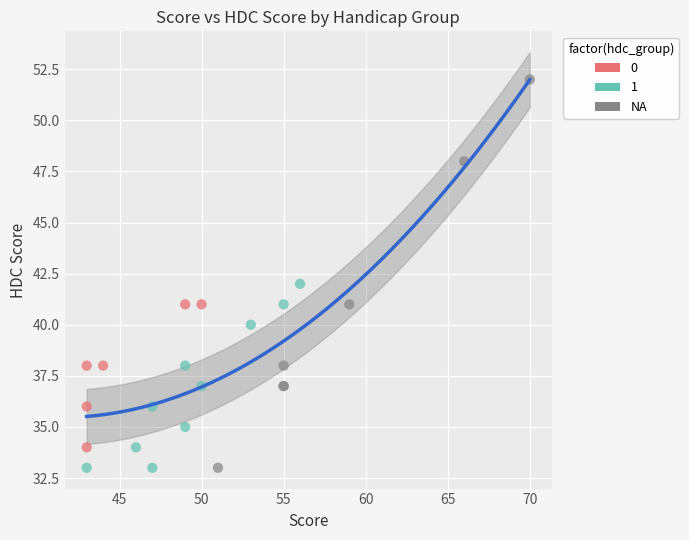

Which series has the largest Y range (max minus min)?

NA